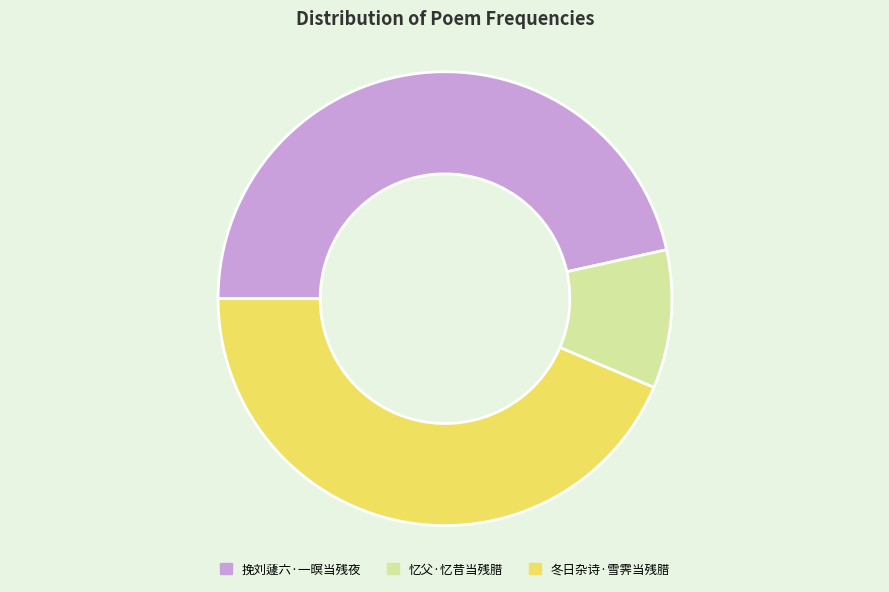

Approximately how many times larger is the value at 冬日杂诗·雪霁当残腊 compared to 挽刘蘧六·一暝当残夜?

0.9